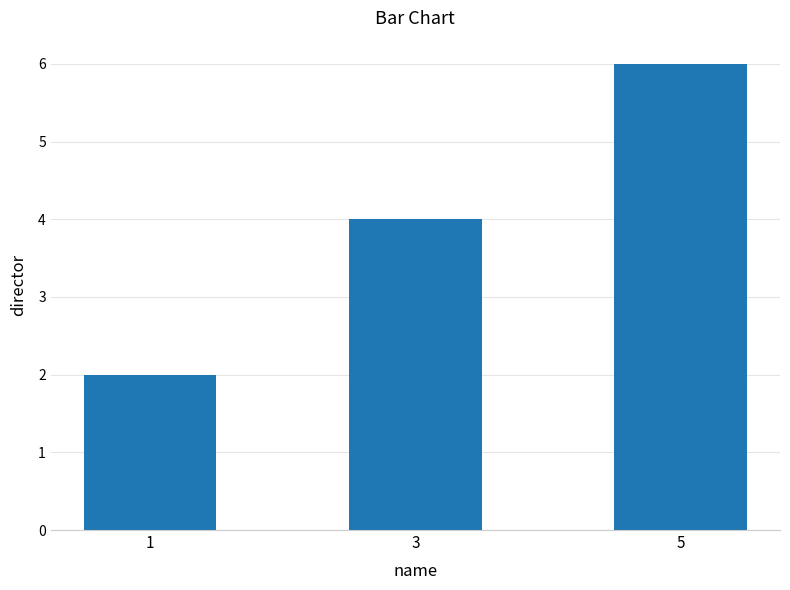

Between 3 and 1, which is larger?

3